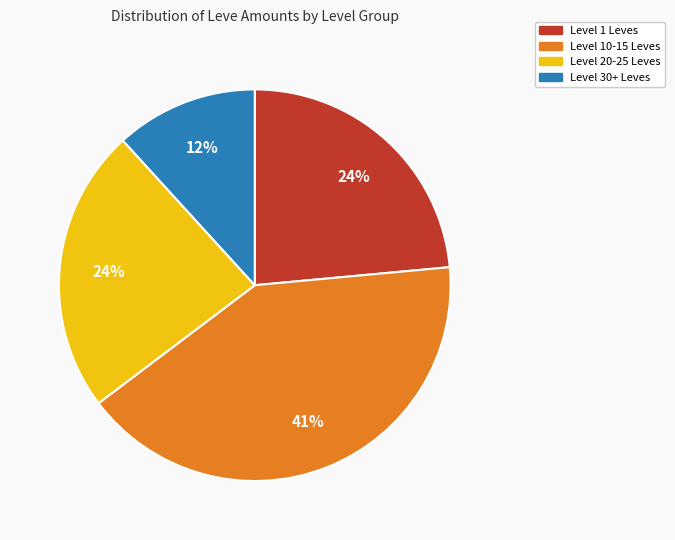

Combined, do Level 20-25 Leves and Level 10-15 Leves account for over 50%?

Yes